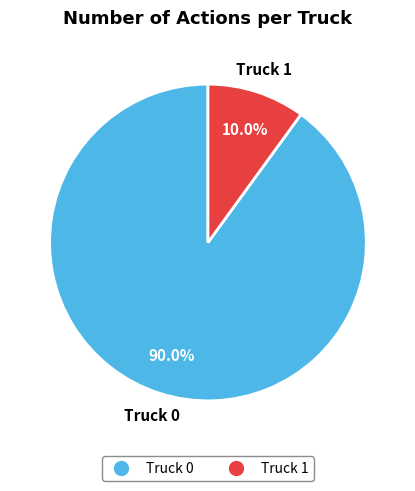

How many slices are in this pie chart?

2